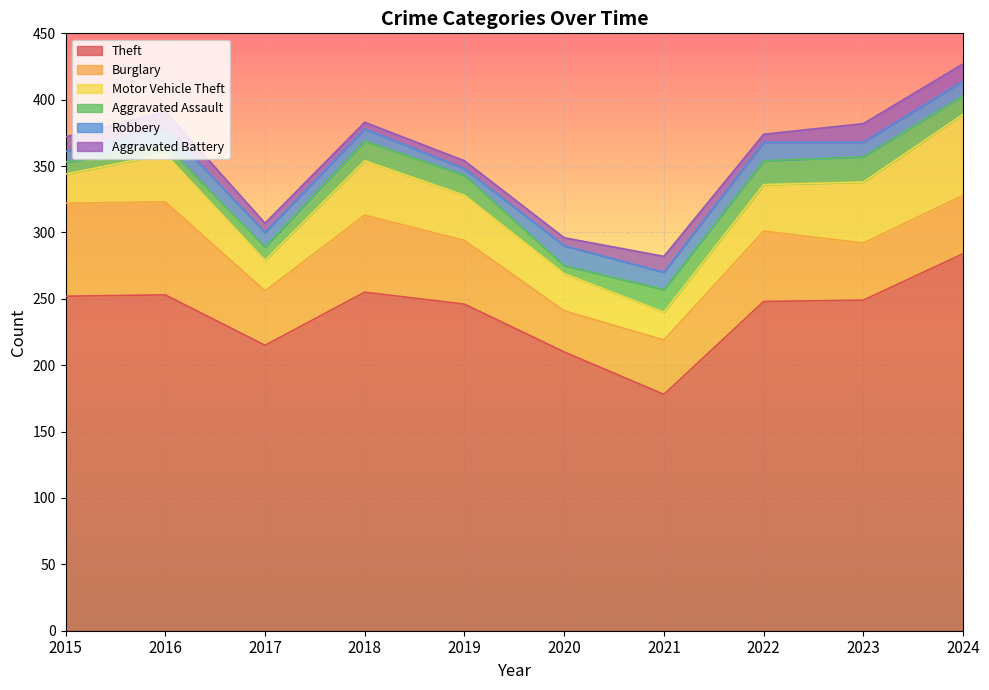

True or false: Motor Vehicle Theft and Theft intersect in this chart.

False